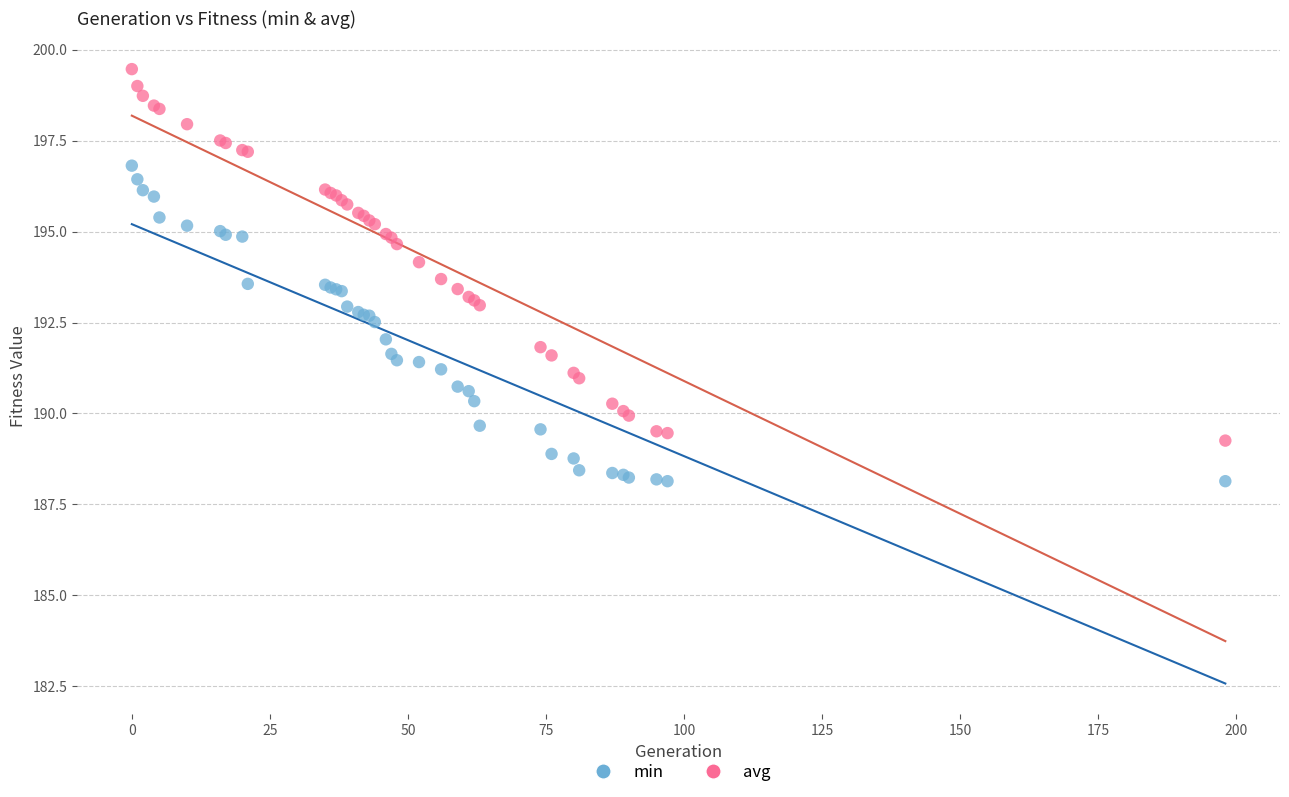

What are all the series names shown in the legend?

min, avg